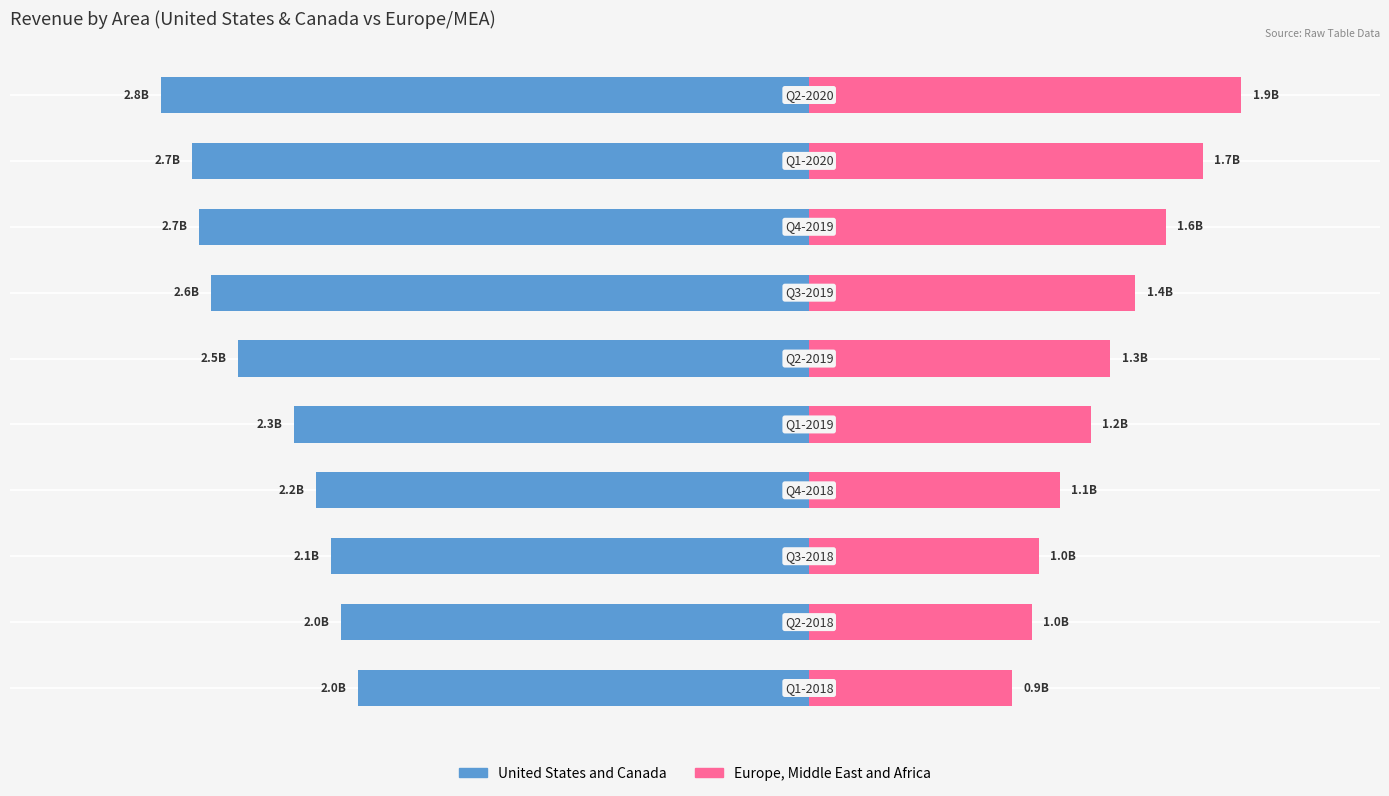

The value of Europe, Middle East and Africa at −3 is 1.6. True or false?

False